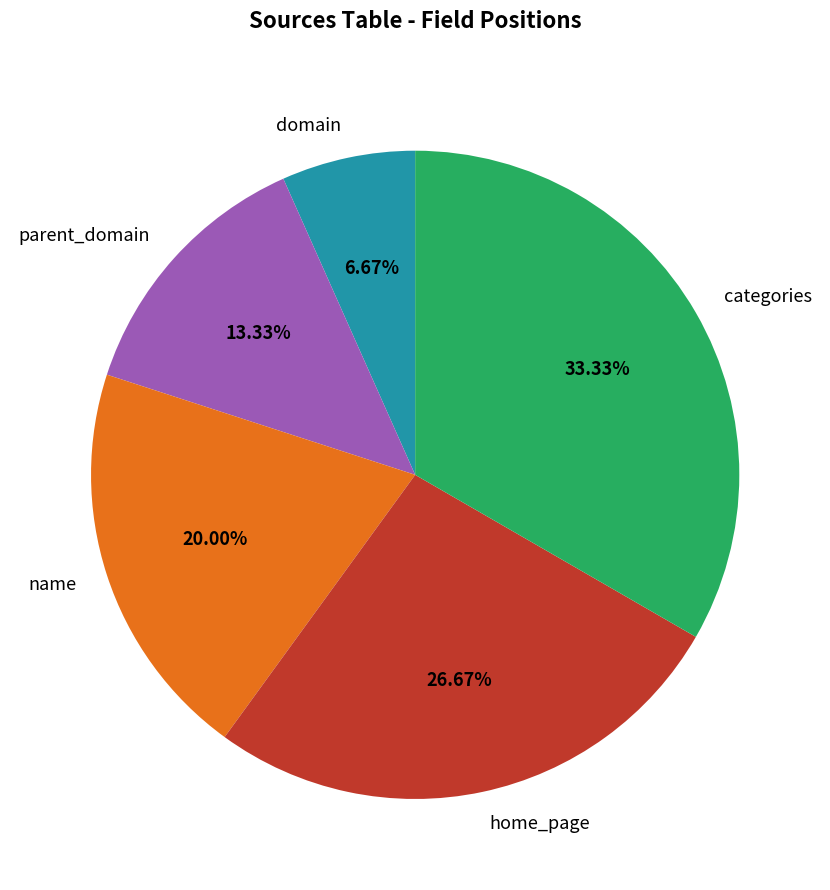

What is the ratio of the value at home_page to the value at domain?

4.0